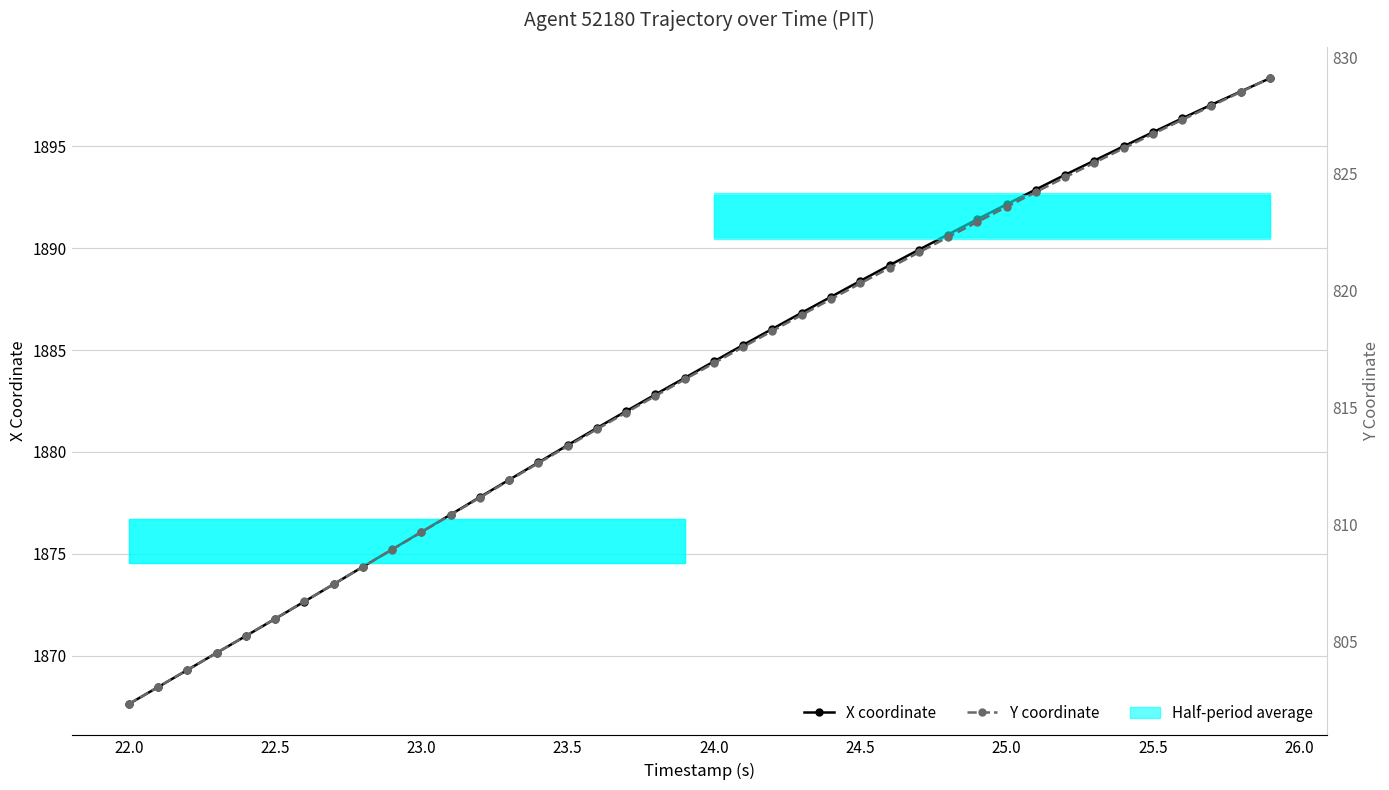

What is the total value across all series at 23.5?

2693.7